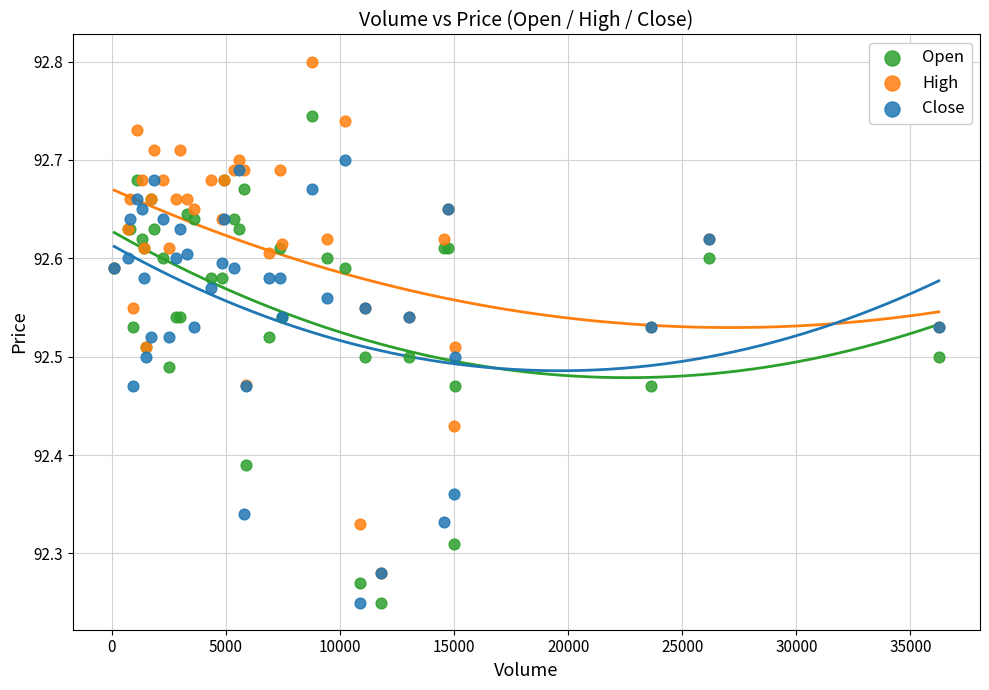

Which series contains the highest Y value?

High